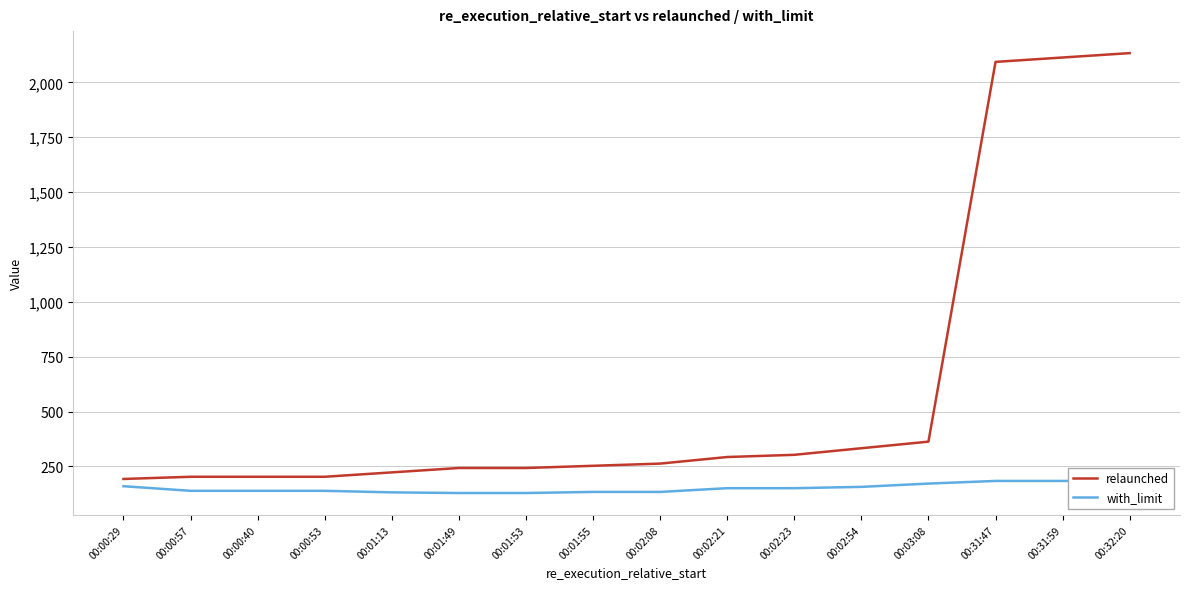

Rank the series at 00:02:21 from highest to lowest value.

relaunched, with_limit